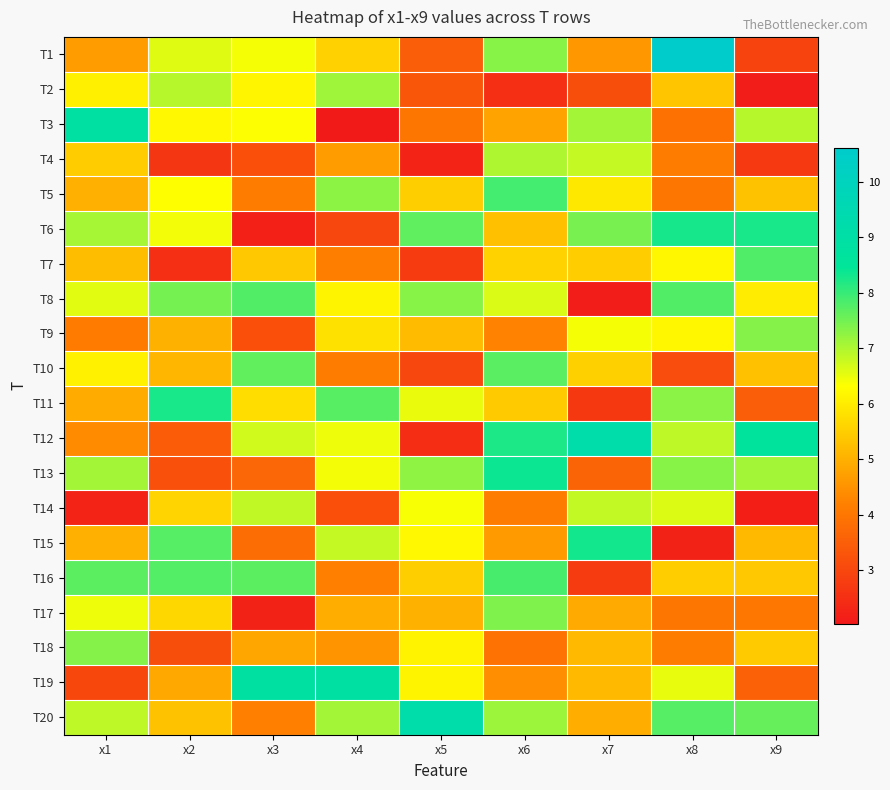

At how many categories does at least one series exceed 9?

3